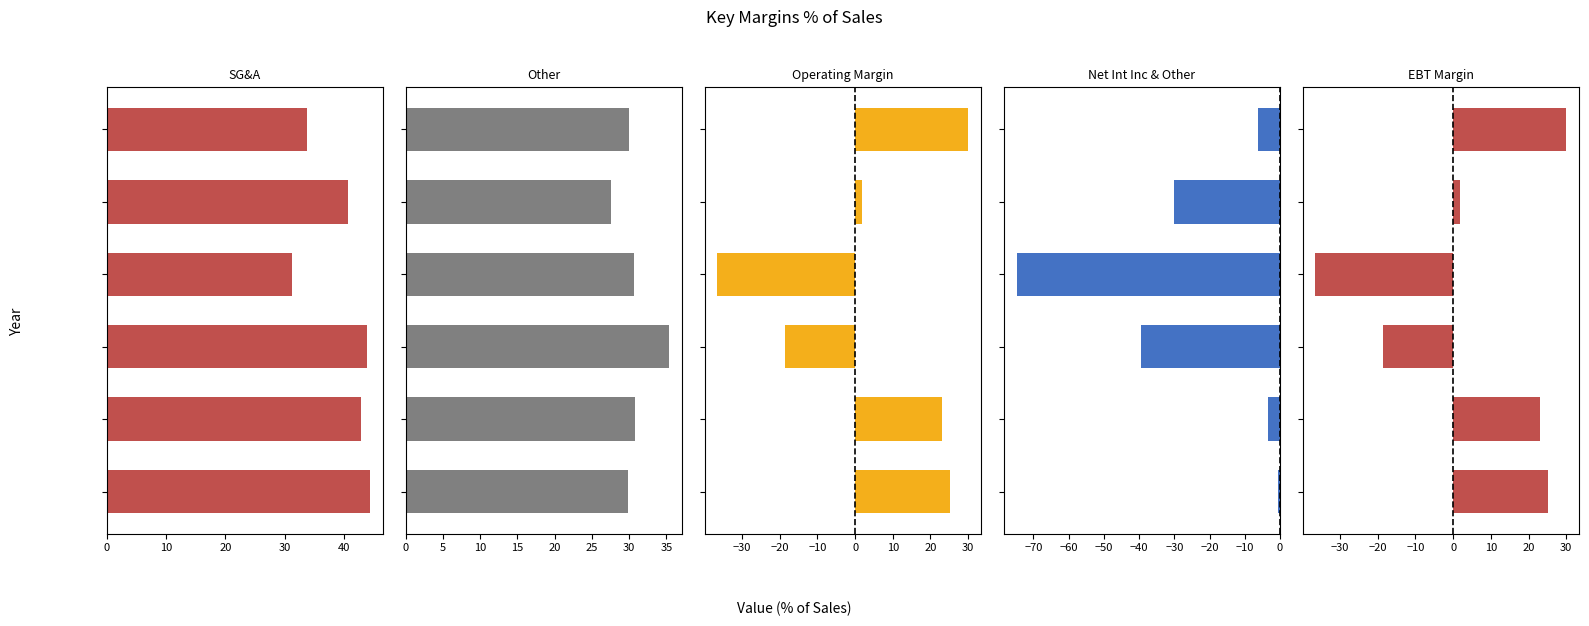

How many bars are there in each group?

5